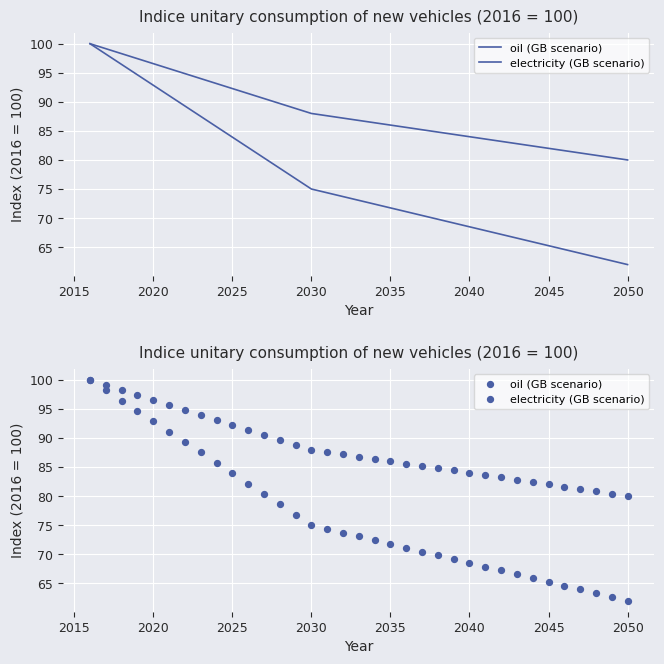

At how many categories does at least one series exceed 95?

6